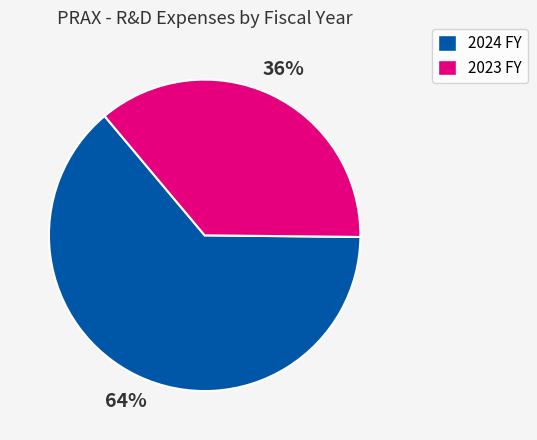

To the nearest percent, what is the average slice percentage?

50%